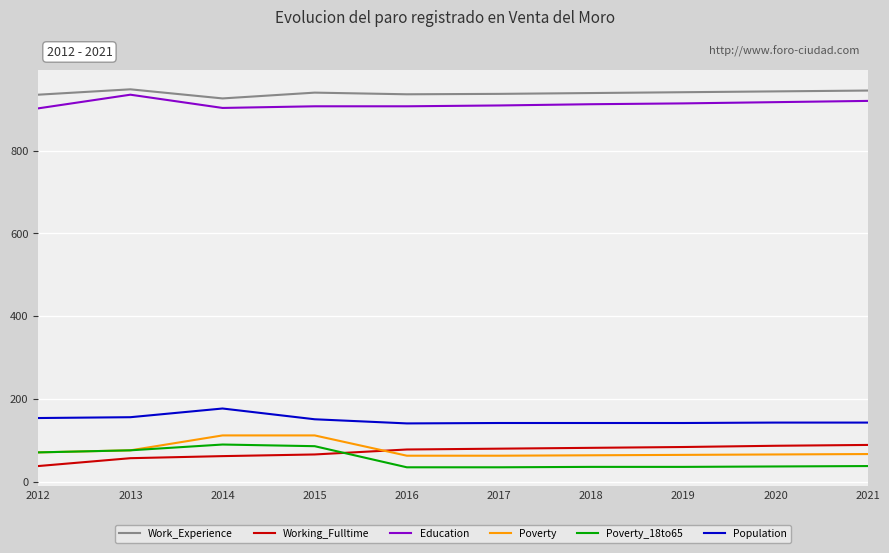

What is the total value across all series at 2017?

2166